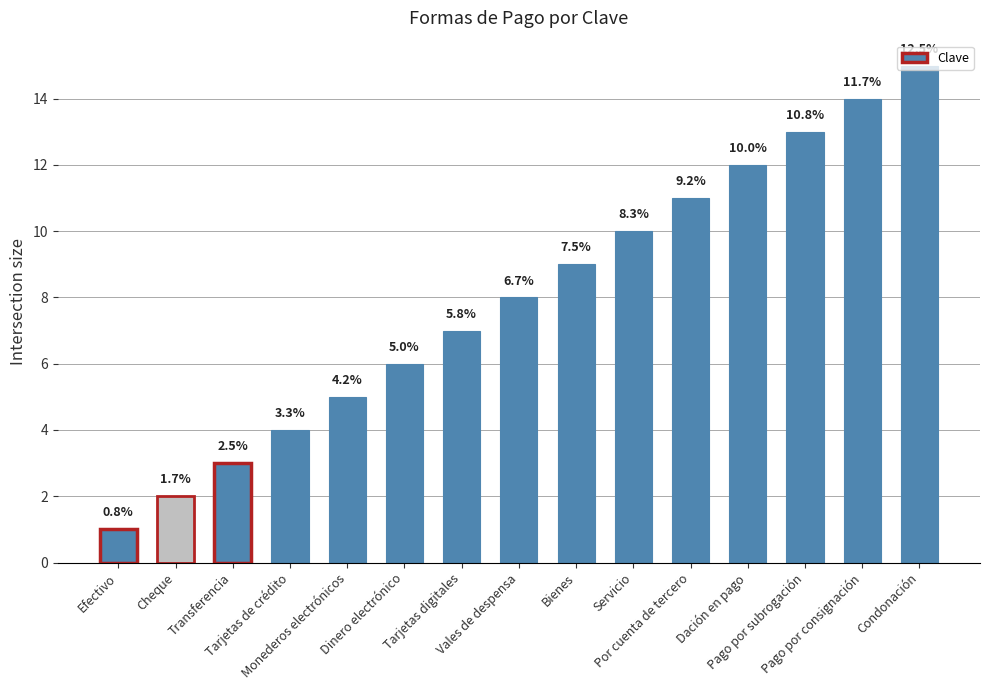

Where is the data nearest to the value 8?

Vales de despensa